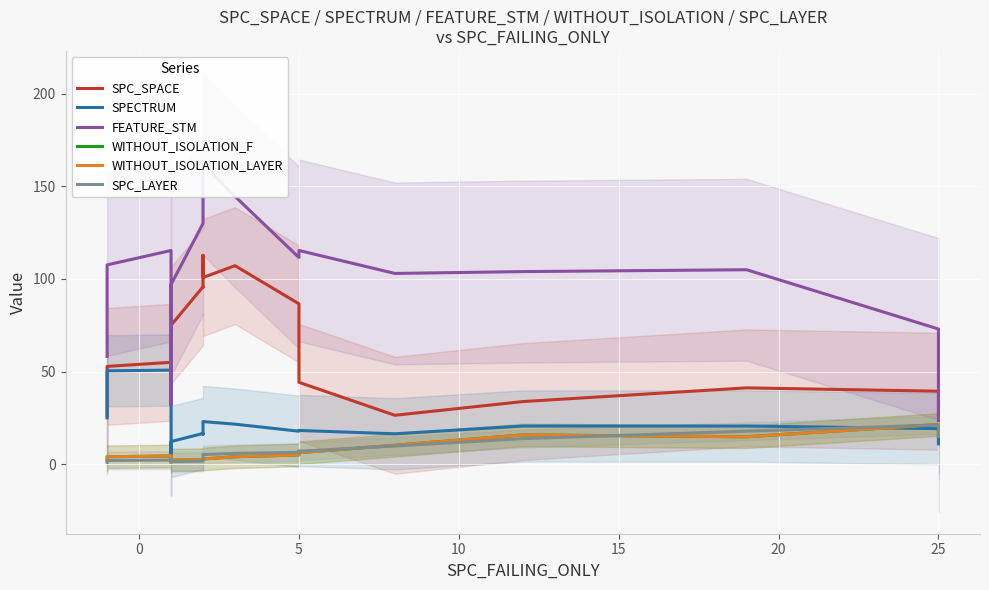

What is the total value across all series at 15?

234.6